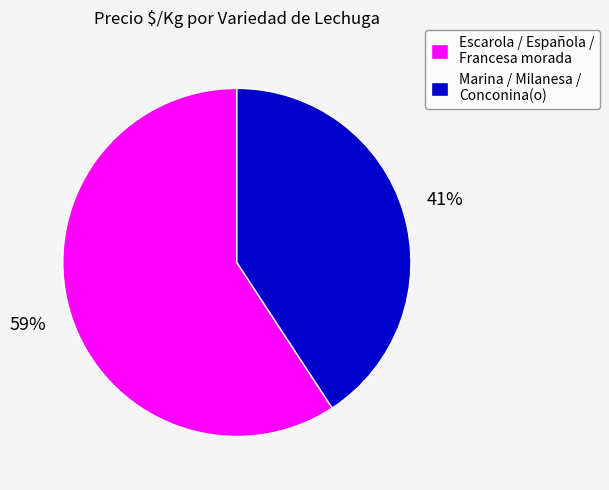

Between Marina / Milanesa / Conconina(o) and Escarola / Española / Francesa morada, which is larger?

Escarola / Española / Francesa morada